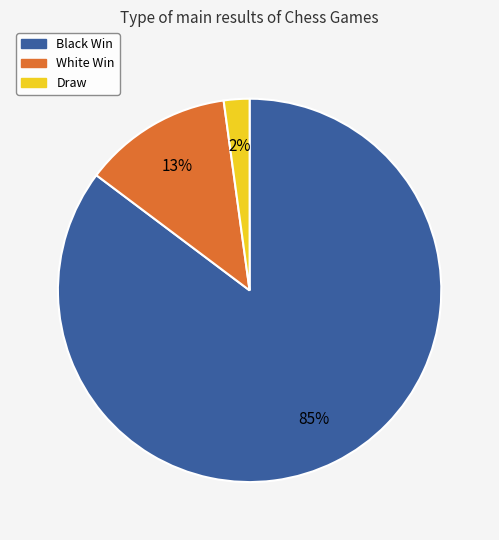

Combined, do Draw and White Win account for over 50%?

No